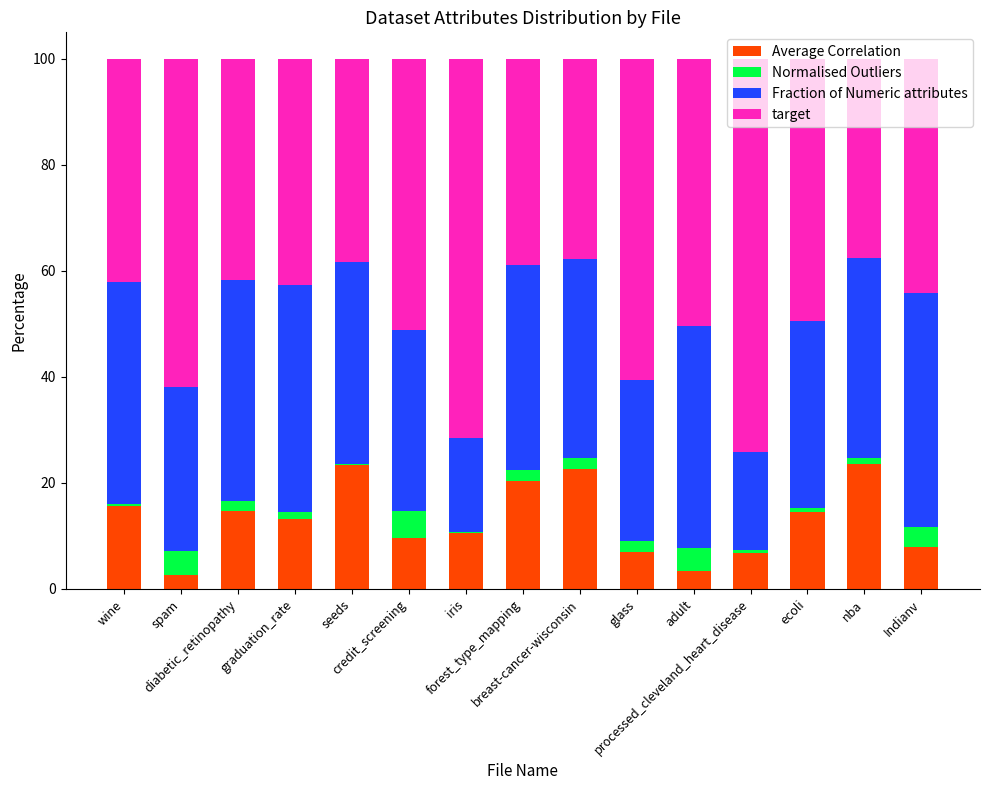

What is the label of the 6th bar from the left?

credit_screening